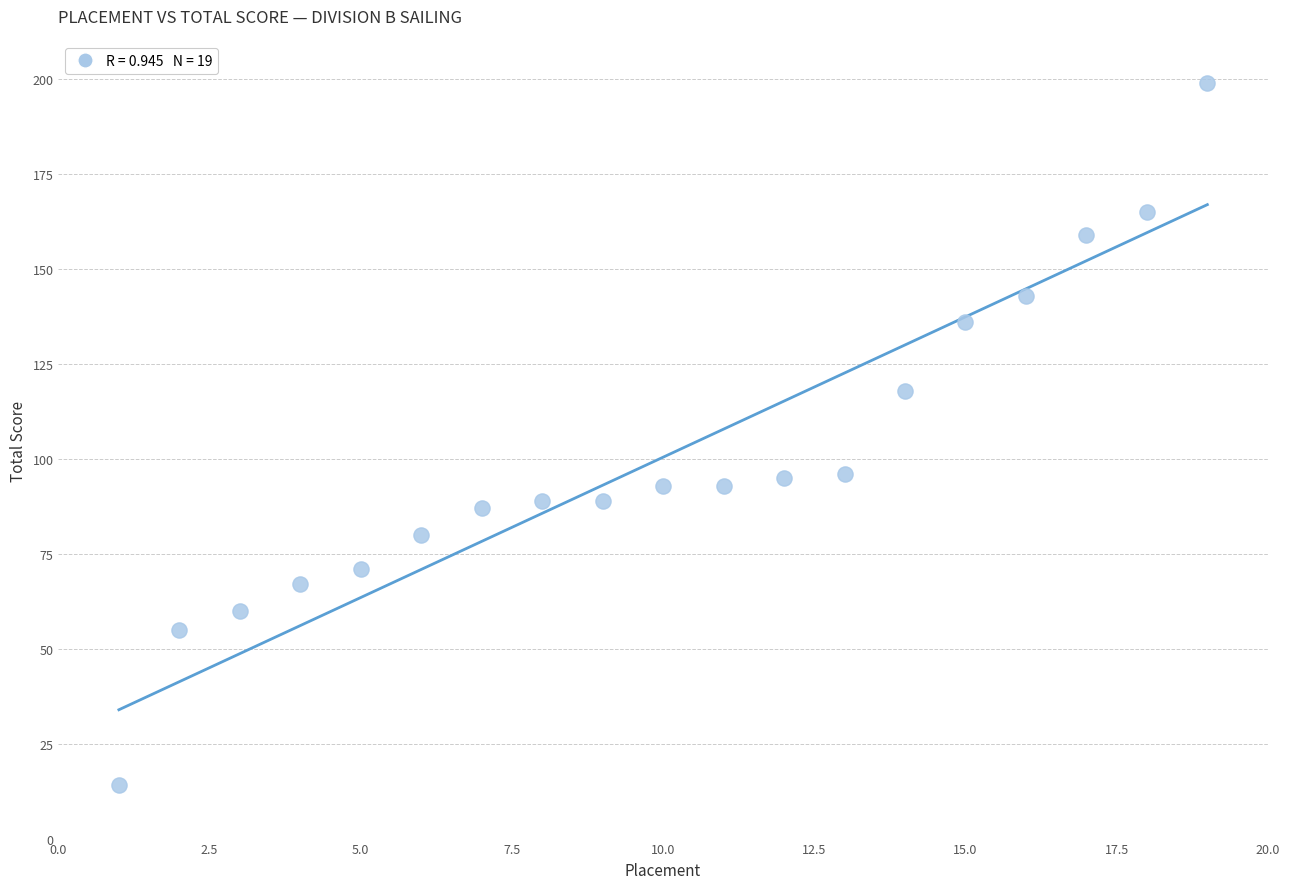

What is the range of X values (max minus min)?

18